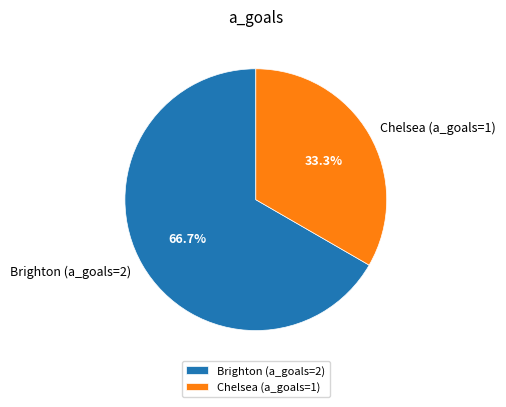

Does any single category account for the majority?

Yes